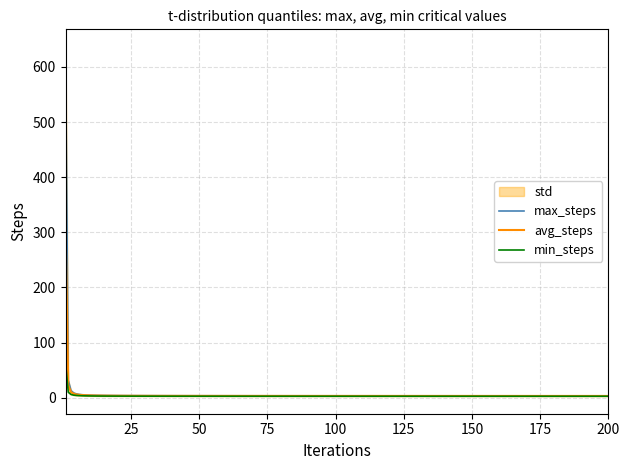

What is the greatest value displayed?

636.6